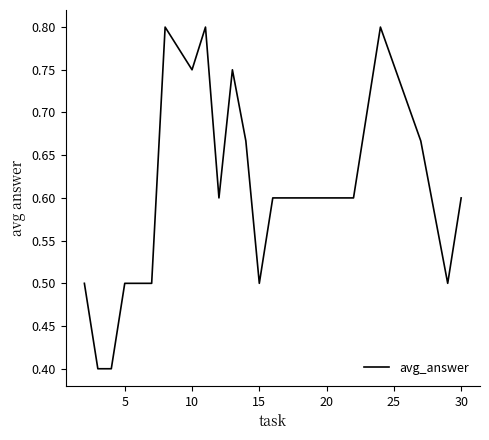

What is the smallest value displayed?

0.4